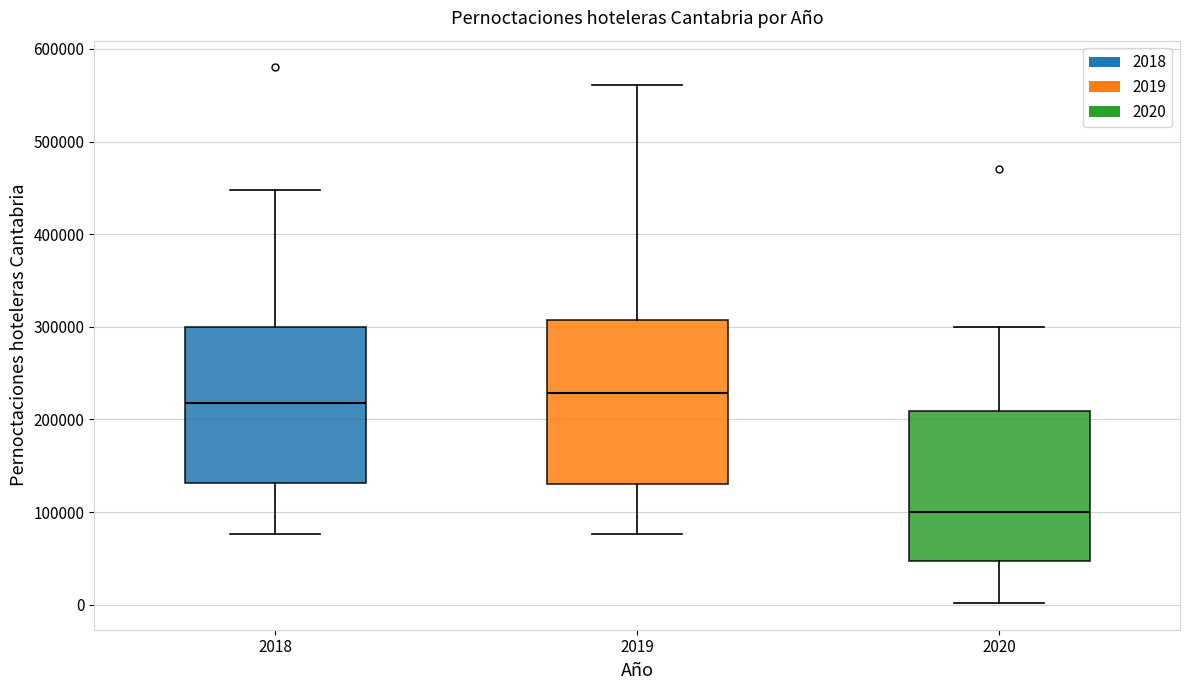

Where is the upper edge of the box at x = 2020 on the y-axis? The values are not printed on the chart, so give them approximately, as read against the axis.

210000